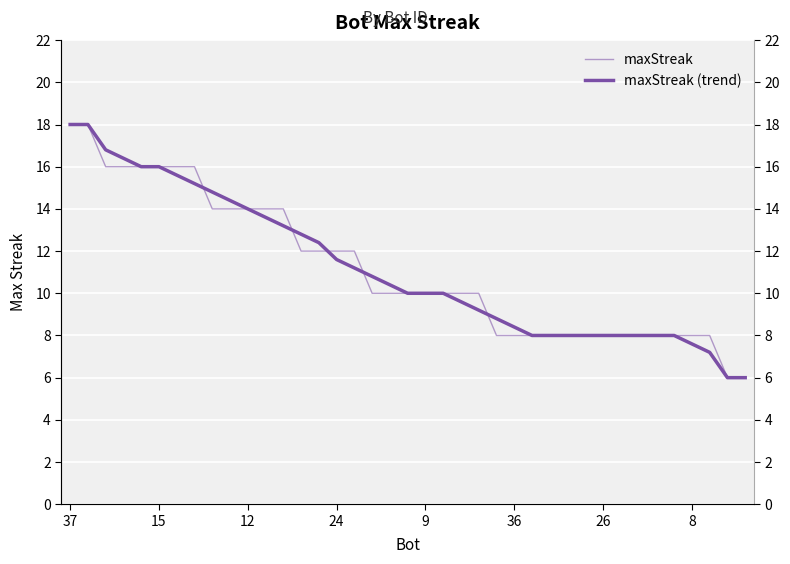

Which series has the widest spread of values?

maxStreak